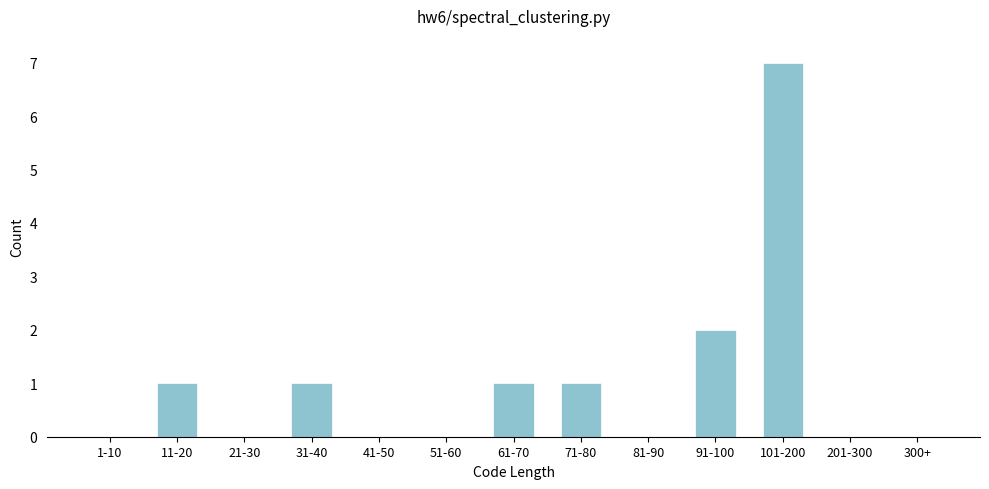

Reading right to left, list all the values displayed in this chart.

300+=0	201-300=0	101-200=7	91-100=2	81-90=0	71-80=1	61-70=1	51-60=0	41-50=0	31-40=1	21-30=0	11-20=1	1-10=0